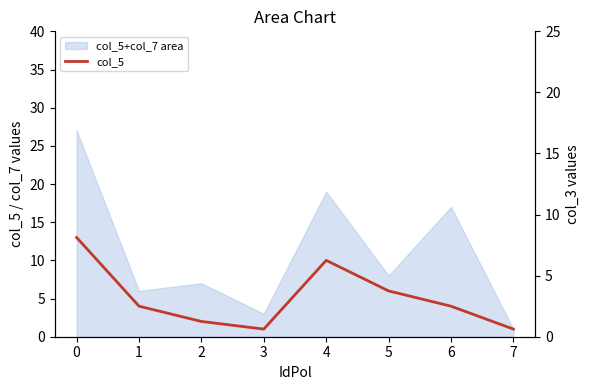

What is the sum of the values at 4 and 5?

16